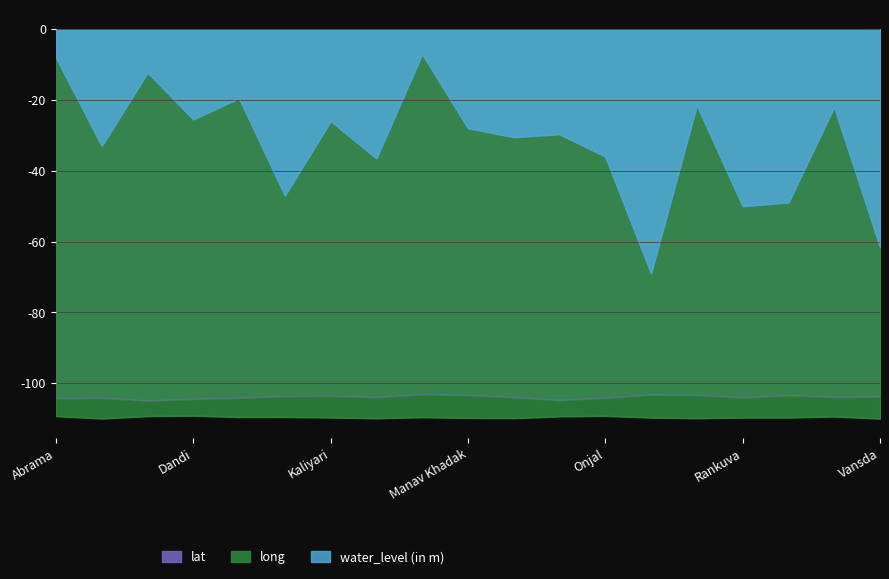

The value of lat at Panikhadak is -63.2. True or false?

False